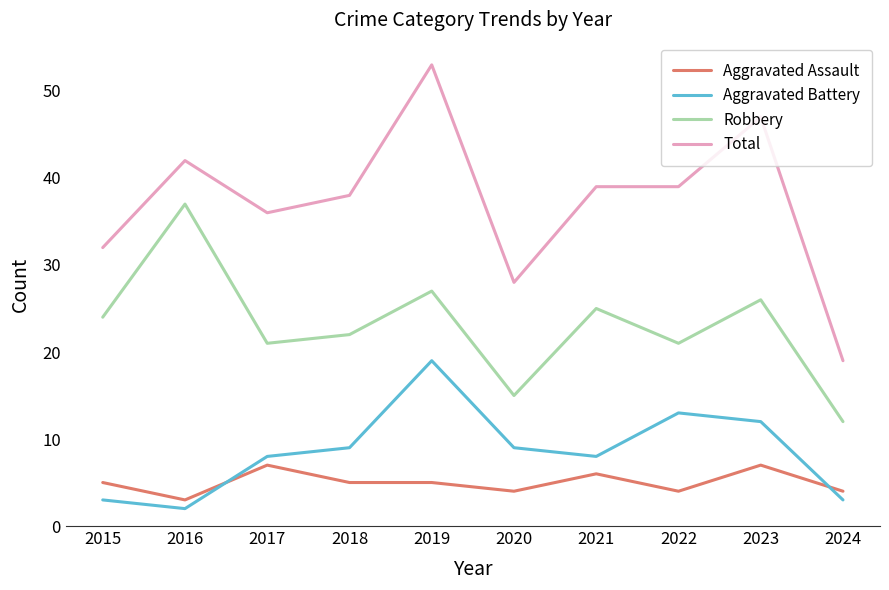

Is this an area chart (filled region under the line)?

No